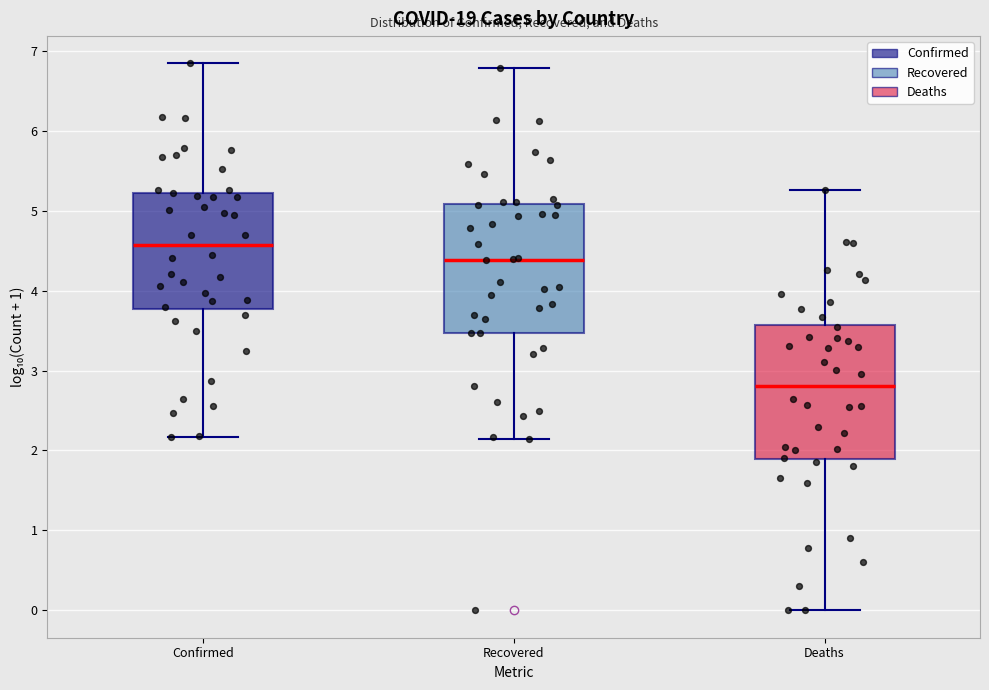

Where is the lower edge of the box for Deaths on the y-axis? The values are not printed on the chart, so give them approximately, as read against the axis.

1.9